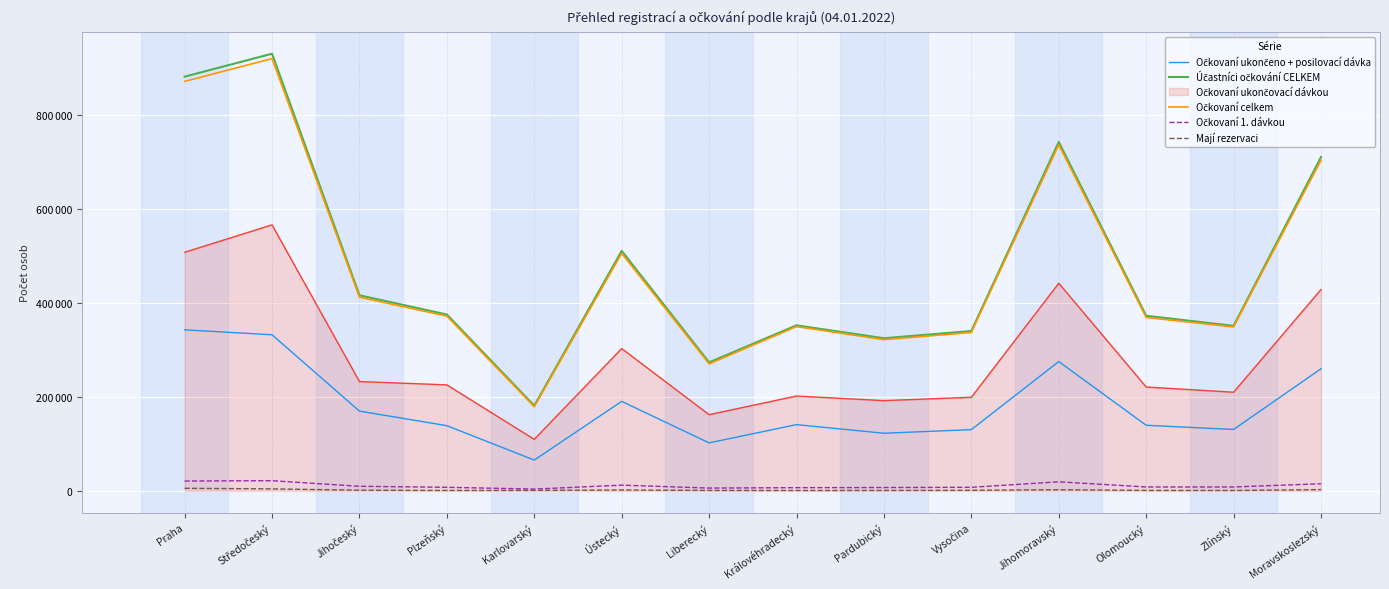

True or false: Očkovaní 1. dávkou and Očkovaní ukončeno + posilovací dávka intersect in this chart.

False